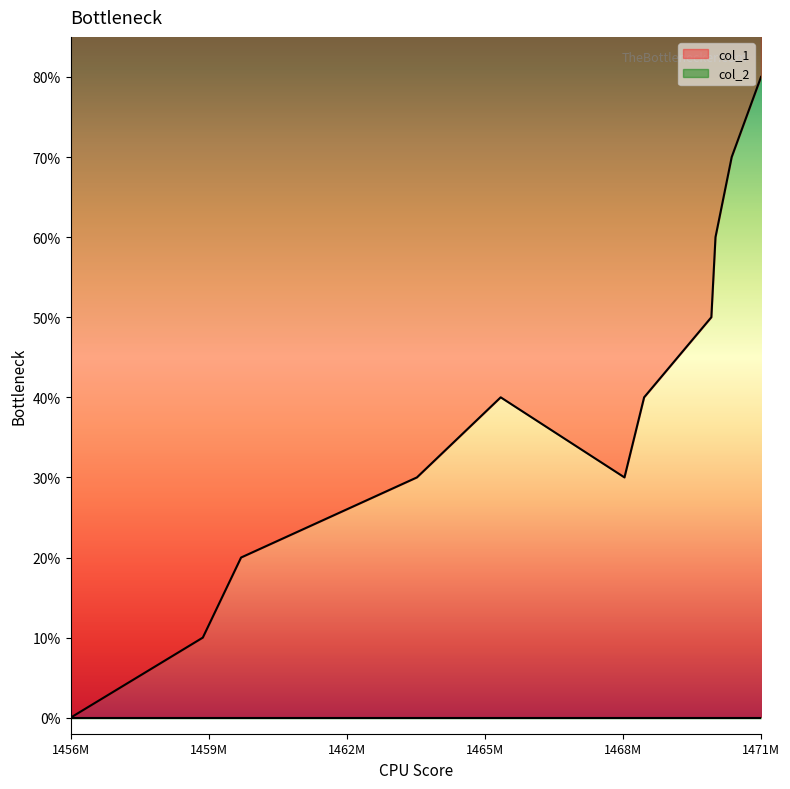

True or false: the data shows 14 at 1471M.

False